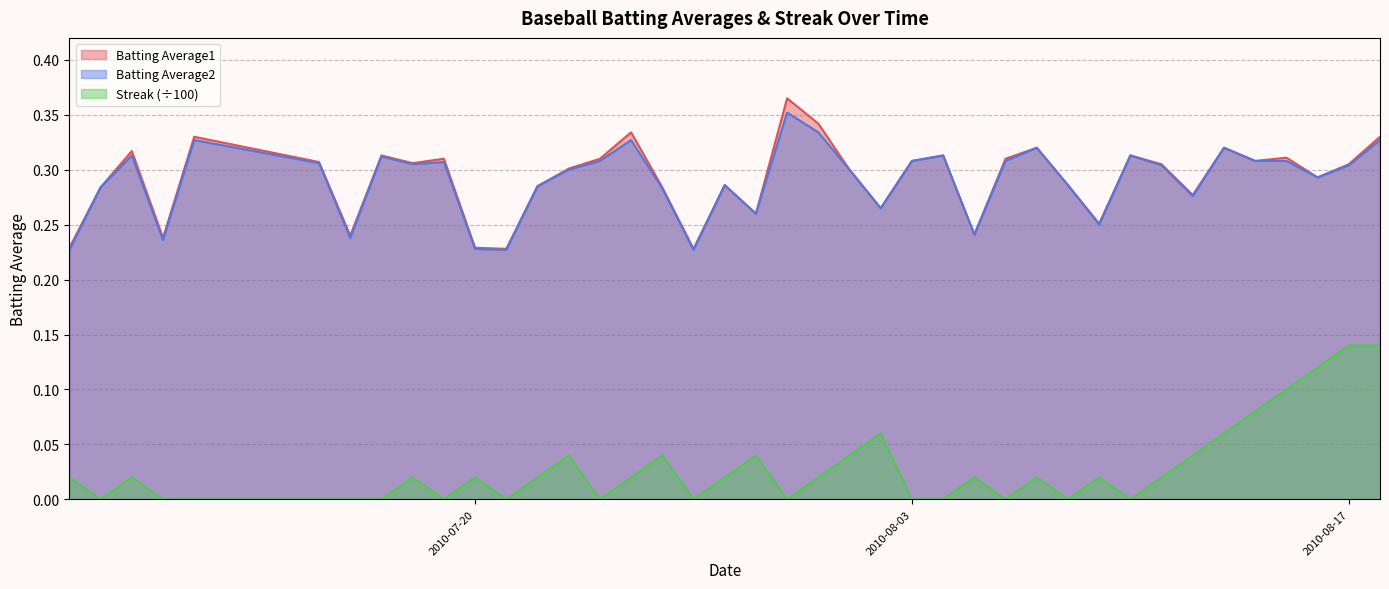

Rank the categories by Streak value from lowest to highest.

2010-07-08, 2010-07-10, 2010-07-11, 2010-07-15, 2010-07-16, 2010-07-17, 2010-07-19, 2010-07-21, 2010-07-24, 2010-07-27, 2010-07-30, 2010-08-03, 2010-08-04, 2010-08-06, 2010-08-08, 2010-08-10, 2010-07-07, 2010-07-09, 2010-07-18, 2010-07-20, 2010-07-22, 2010-07-25, 2010-07-28, 2010-07-31, 2010-08-05, 2010-08-07, 2010-08-09, 2010-08-11, 2010-07-23, 2010-07-26, 2010-07-29, 2010-08-01, 2010-08-12, 2010-08-02, 2010-08-13, 2010-08-14, 2010-08-15, 2010-08-16, 2010-08-17, 2010-08-18